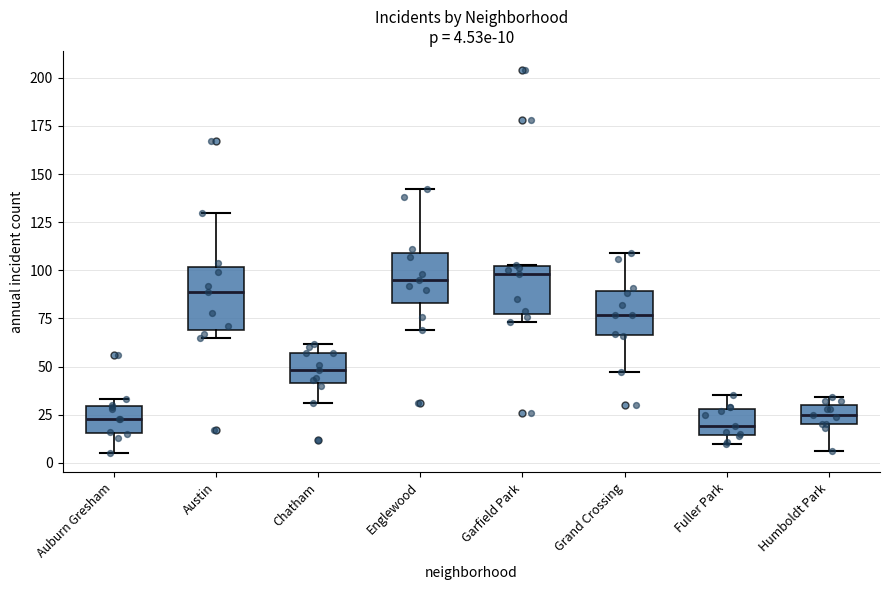

Which box is the tallest, from its lower edge to its upper edge?

Austin